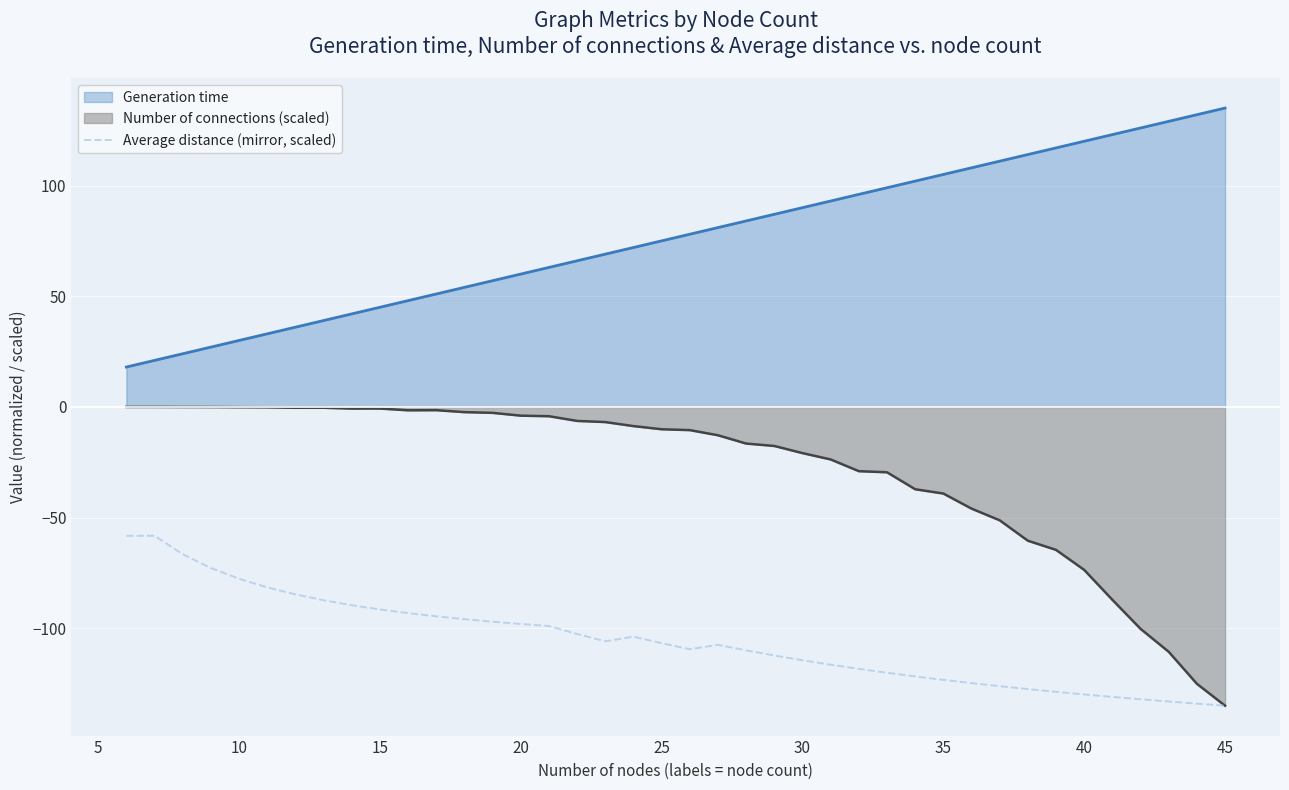

The Generation time series shows 75.0 at 25. True or false?

True